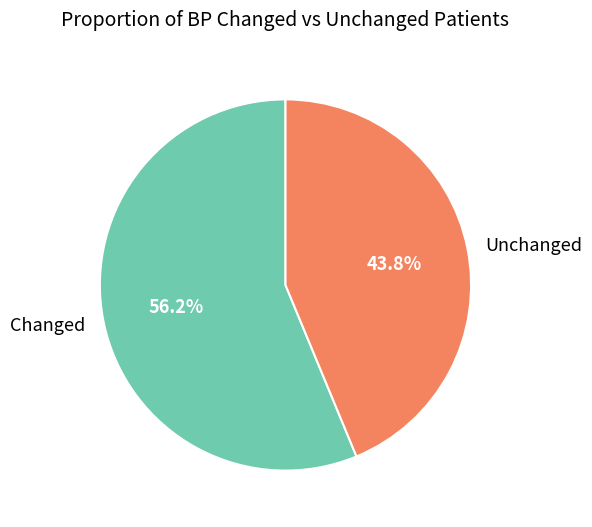

Which has a higher value, Changed or Unchanged?

Changed